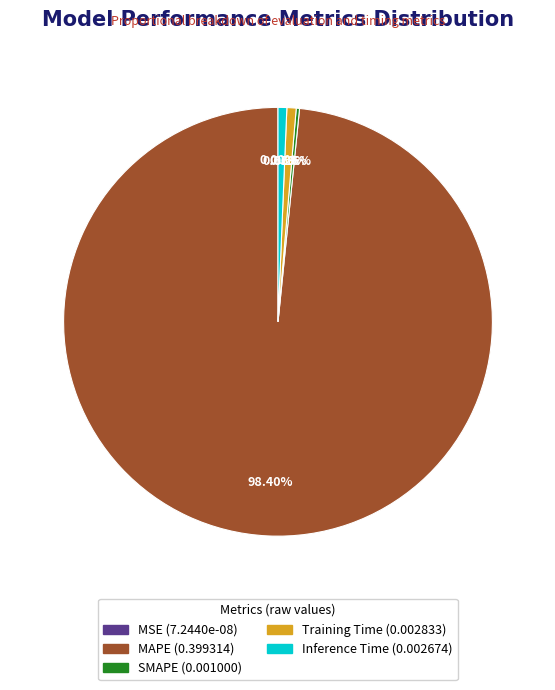

Is the sum of Training Time and Inference Time greater than half?

No